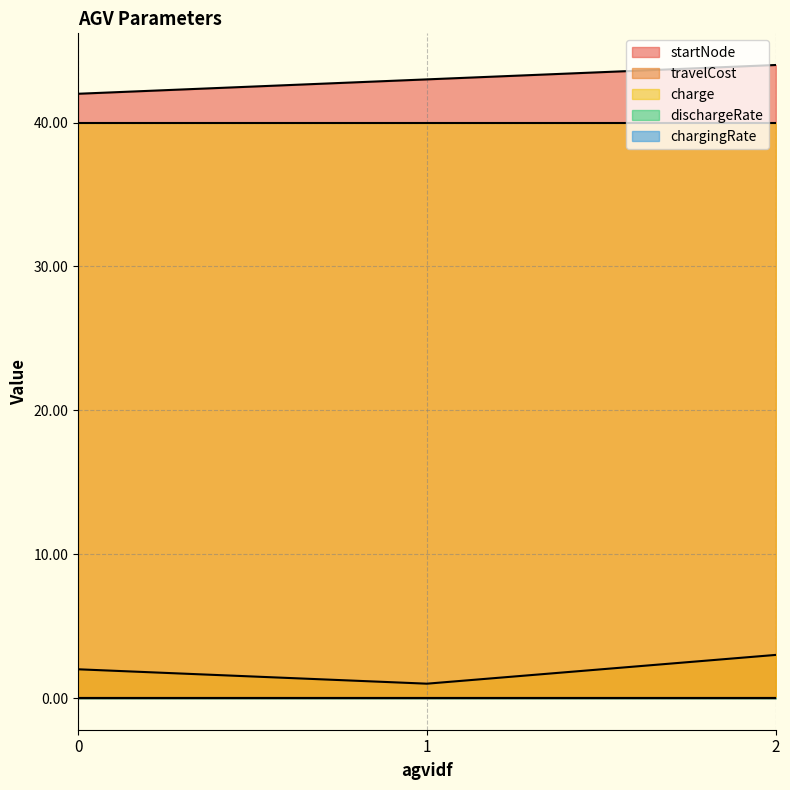

The value of dischargeRate at 0 is 0.0. True or false?

False